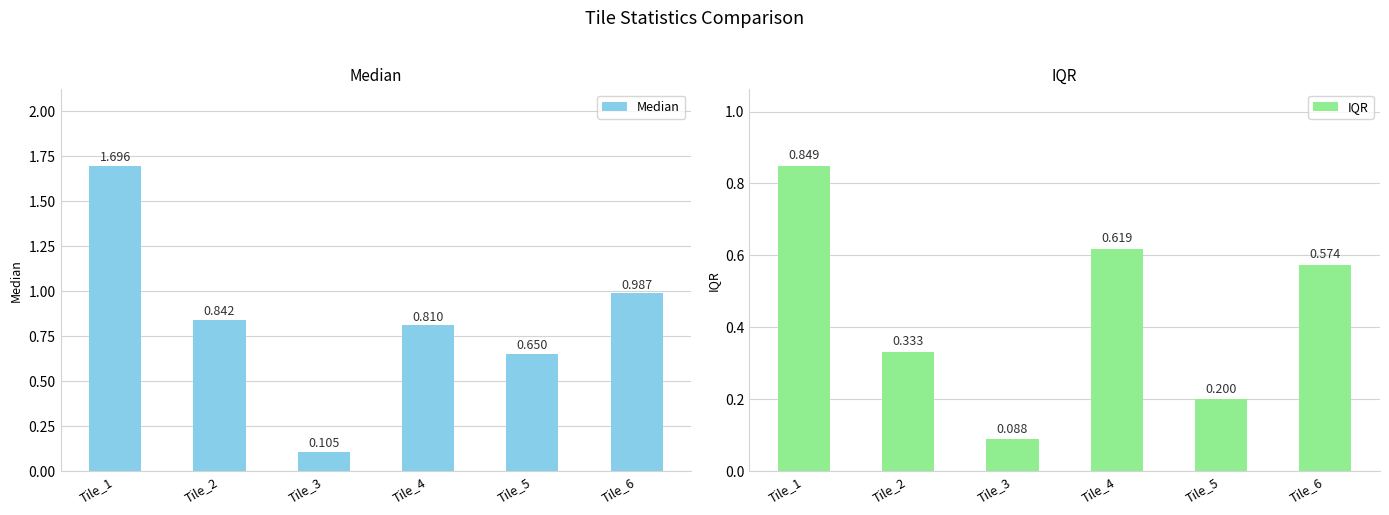

What is the value of the IQR bar at the 1st from the left?

0.8